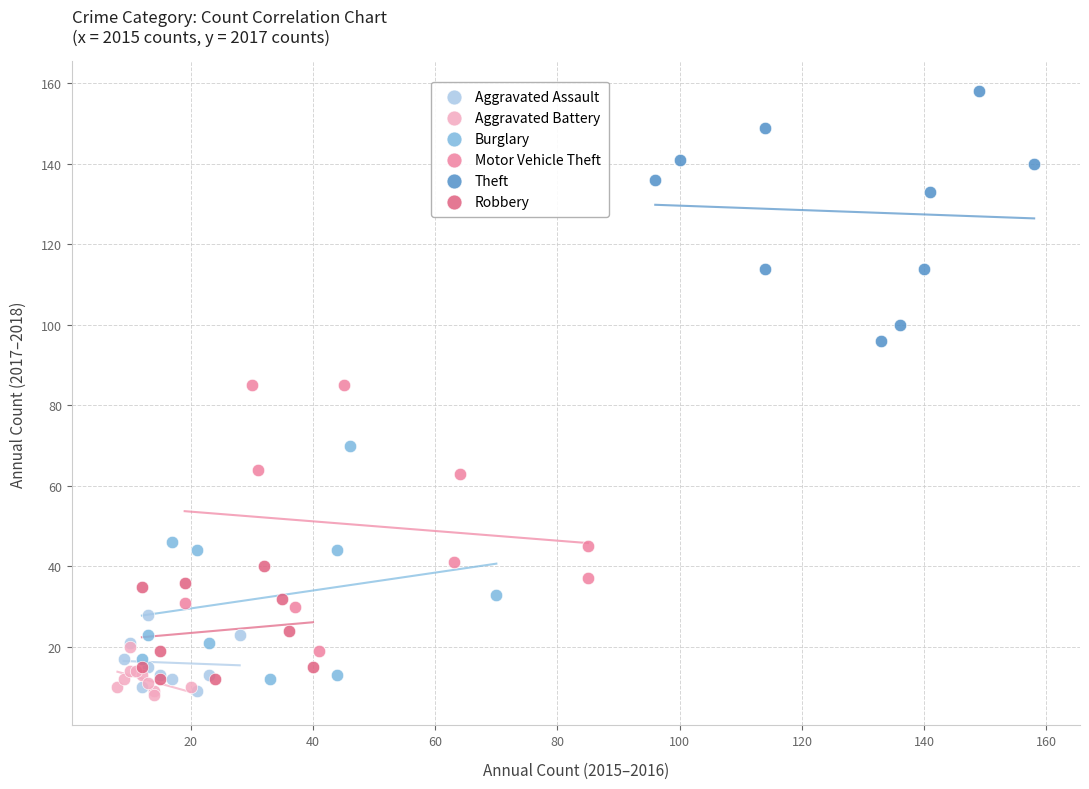

Which series reaches the maximum Y coordinate?

Theft